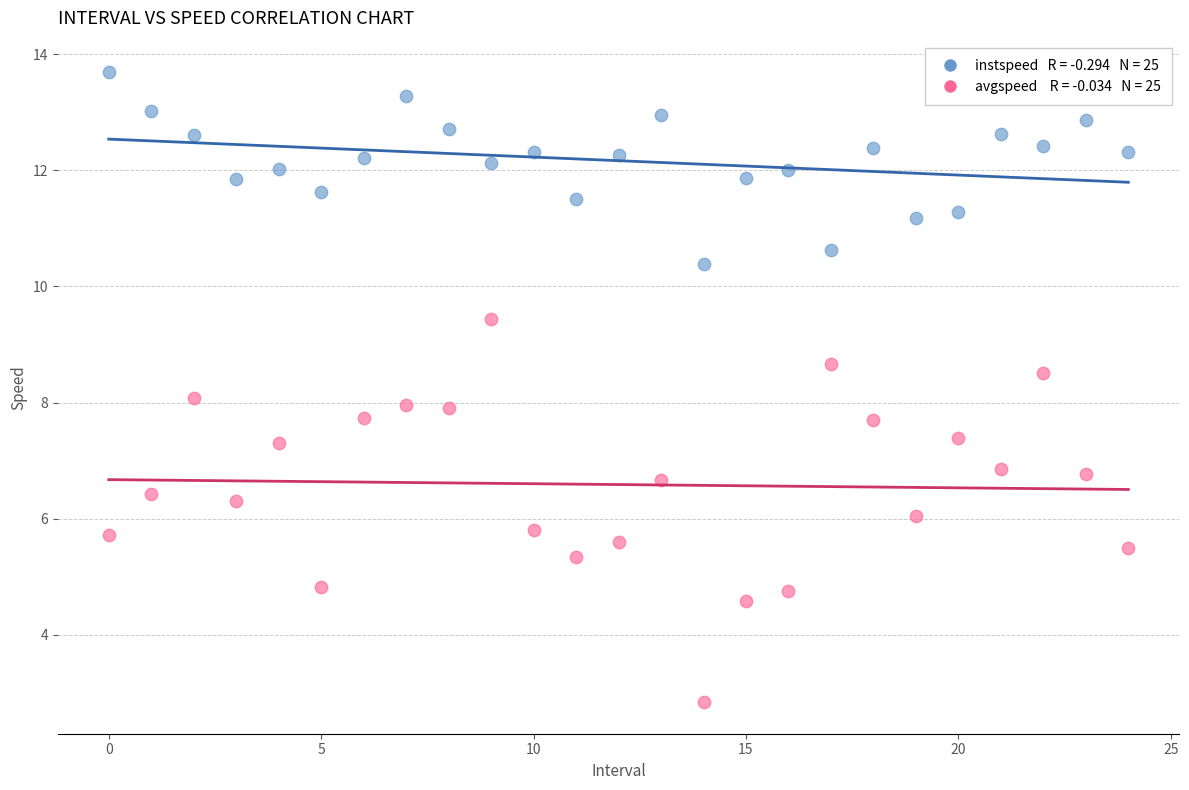

Across all data points, what is the range of Y values (max minus min)?

10.9